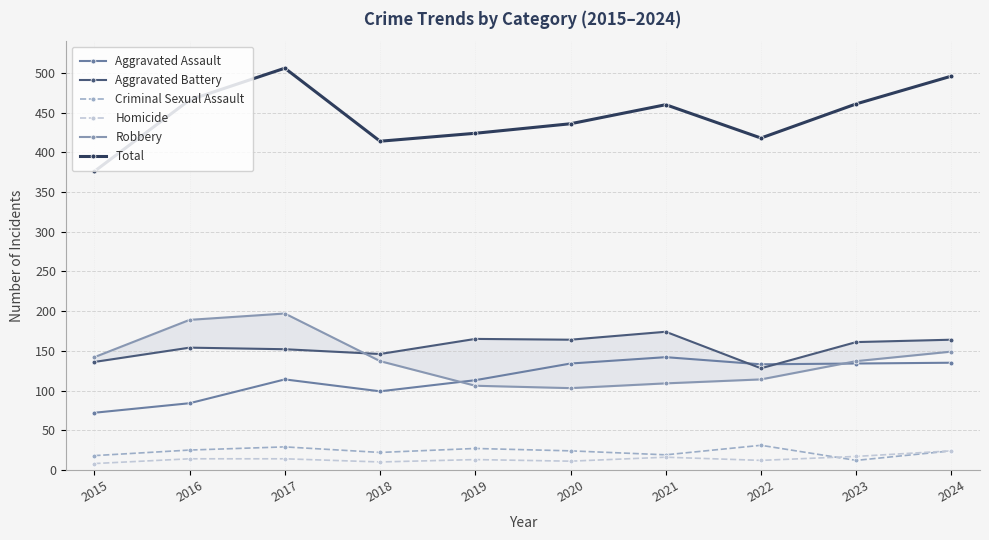

True or false: Criminal Sexual Assault and Aggravated Assault intersect in this chart.

False